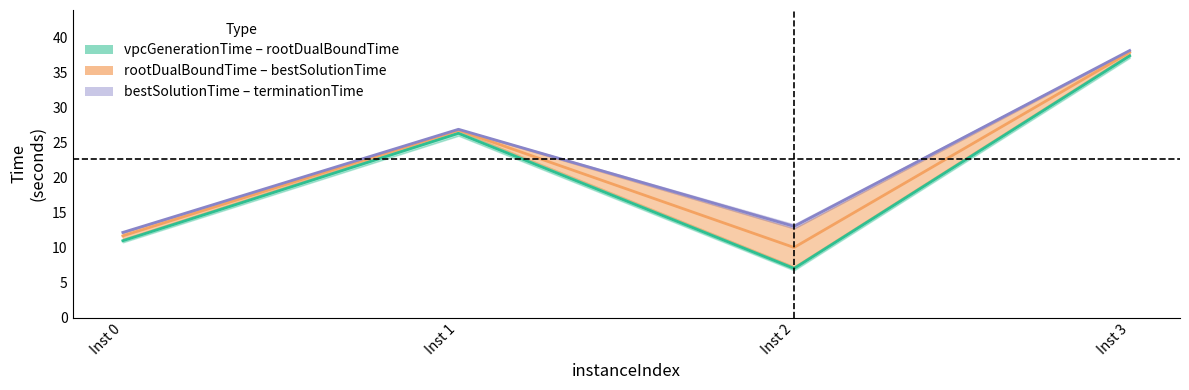

True or false: rootDualBoundTime has a value of 37.9 at Inst 3.

True